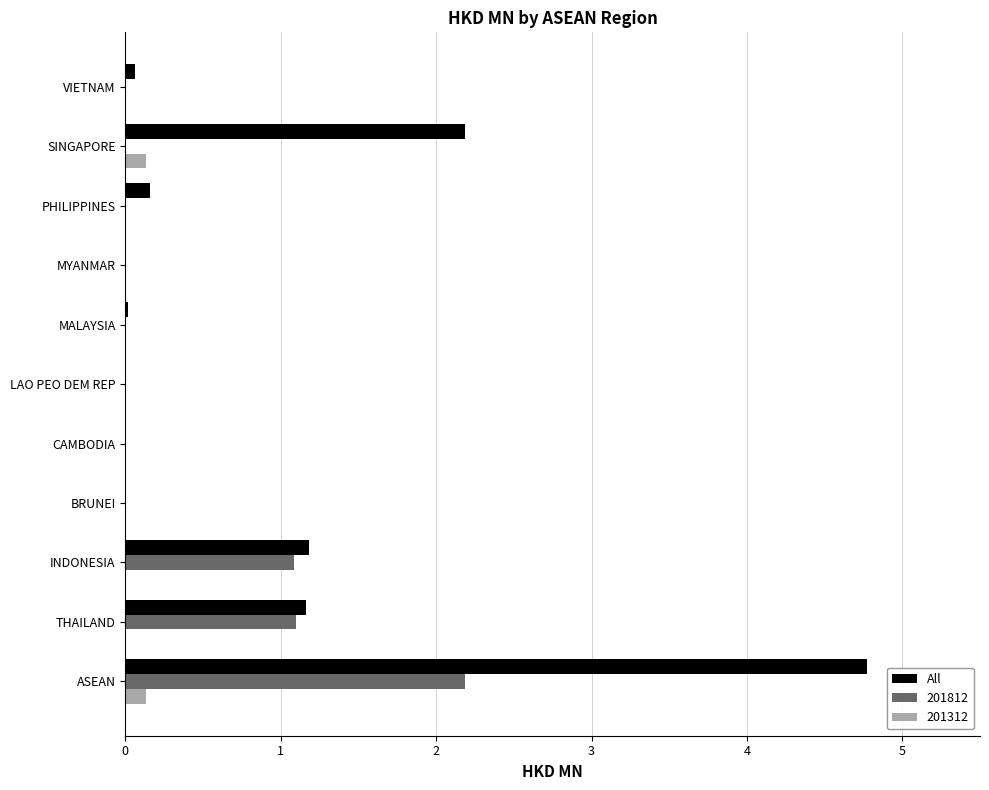

What is the sum of all All values?

9.5